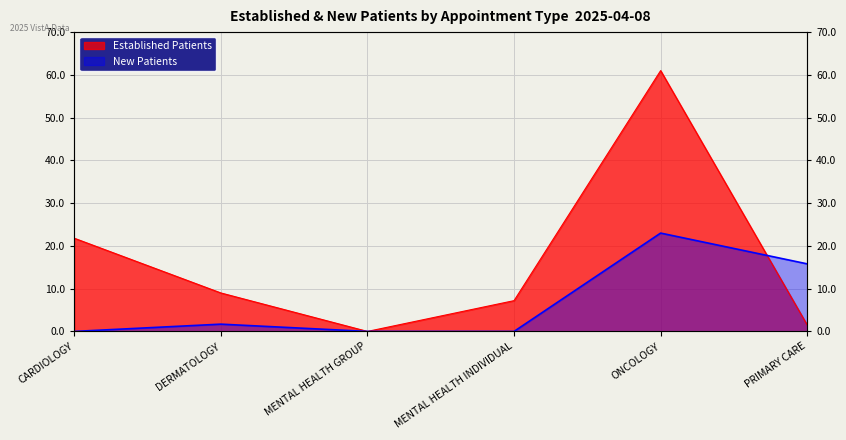

At which label does NewPatients first exceed 1?

DERMATOLOGY